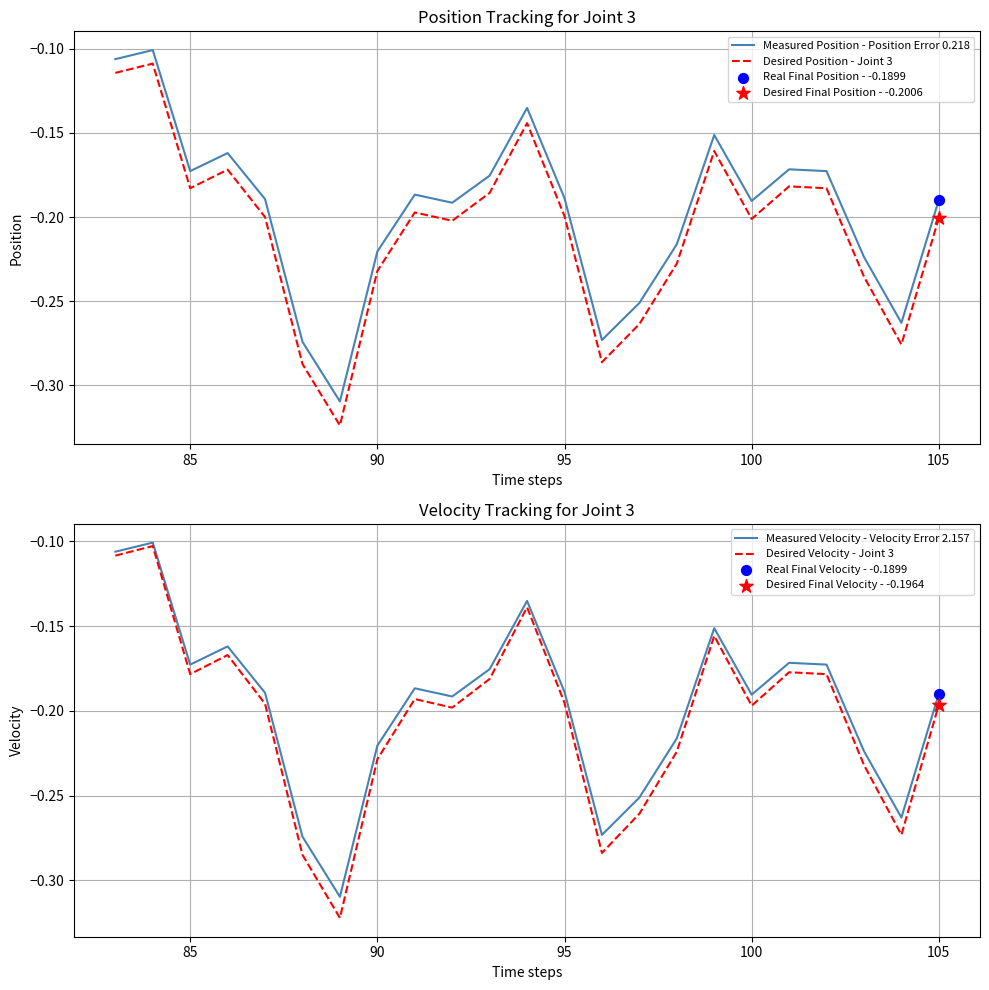

True or false: Desired Position - Joint 3 and Measured Position - Position Error 0.218 intersect in this chart.

False